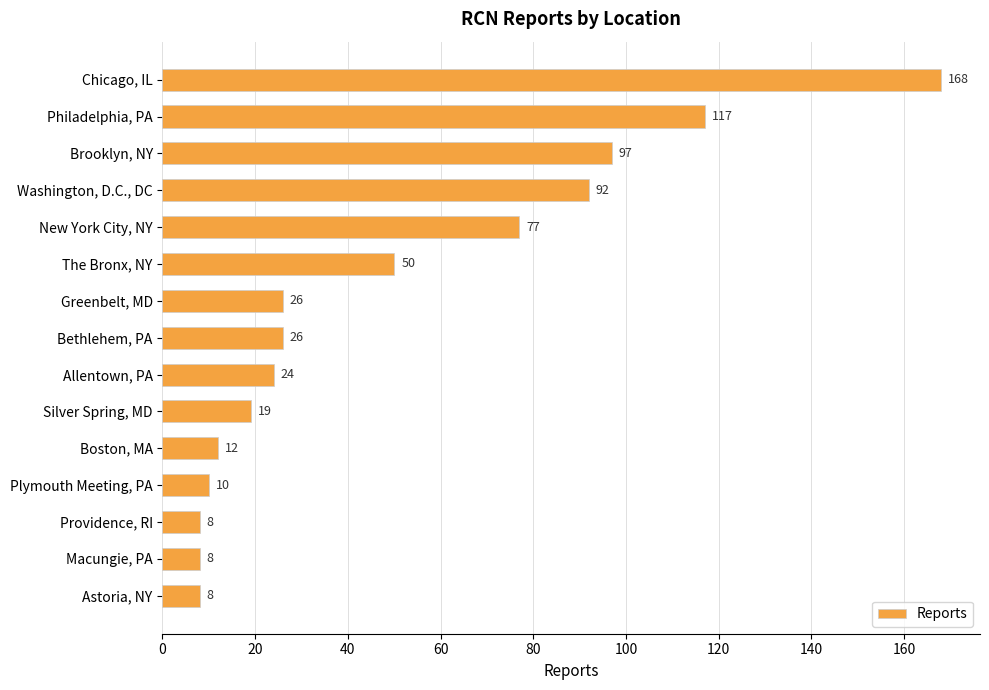

True or false: the data shows 92 at Washington, D.C., DC.

True